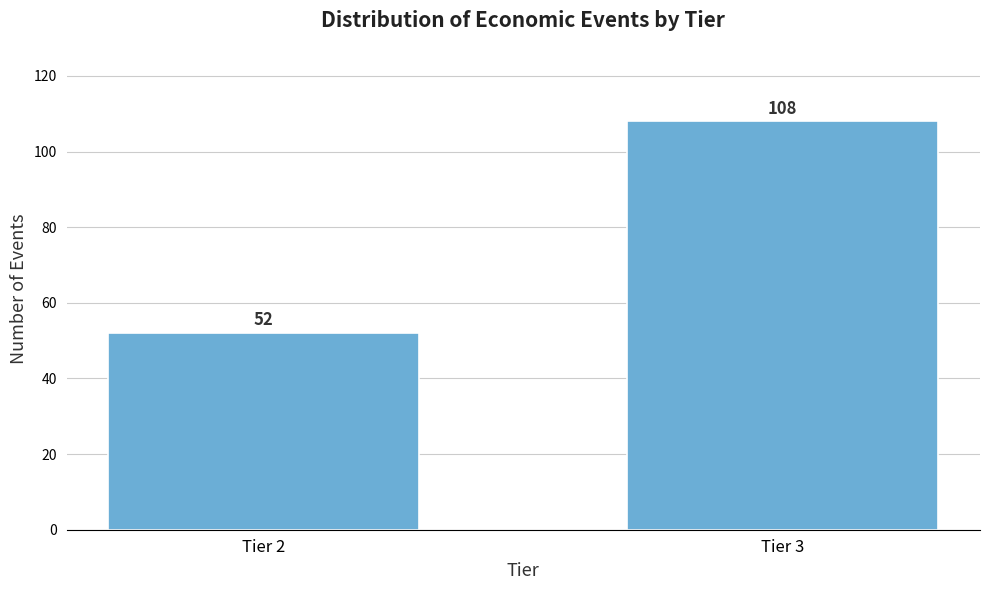

Reading left to right, what are all the values shown in this chart?

Tier 2=52	Tier 3=108